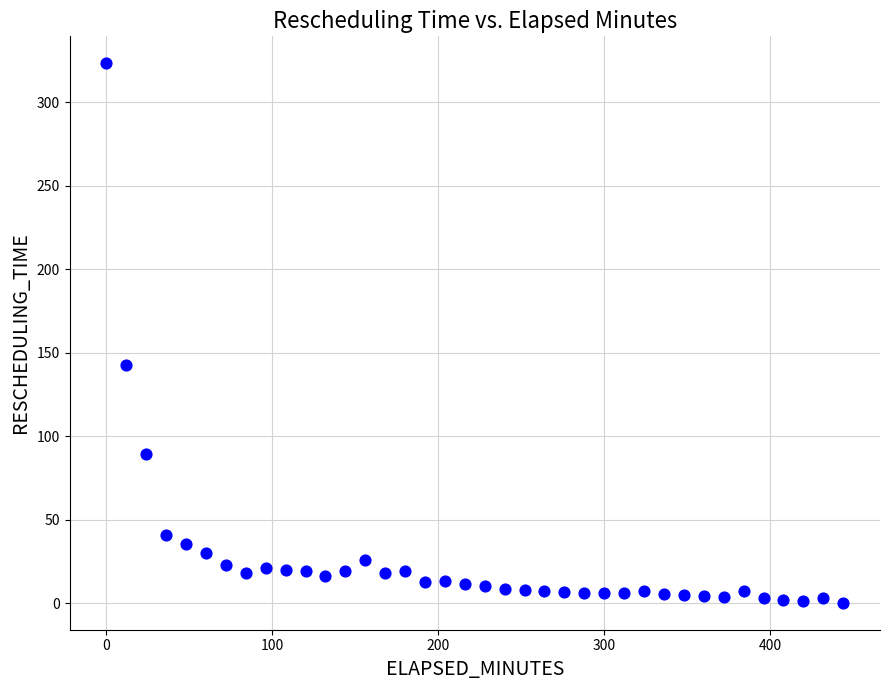

What Y value in the scatter plot is closest to 161?

142.3